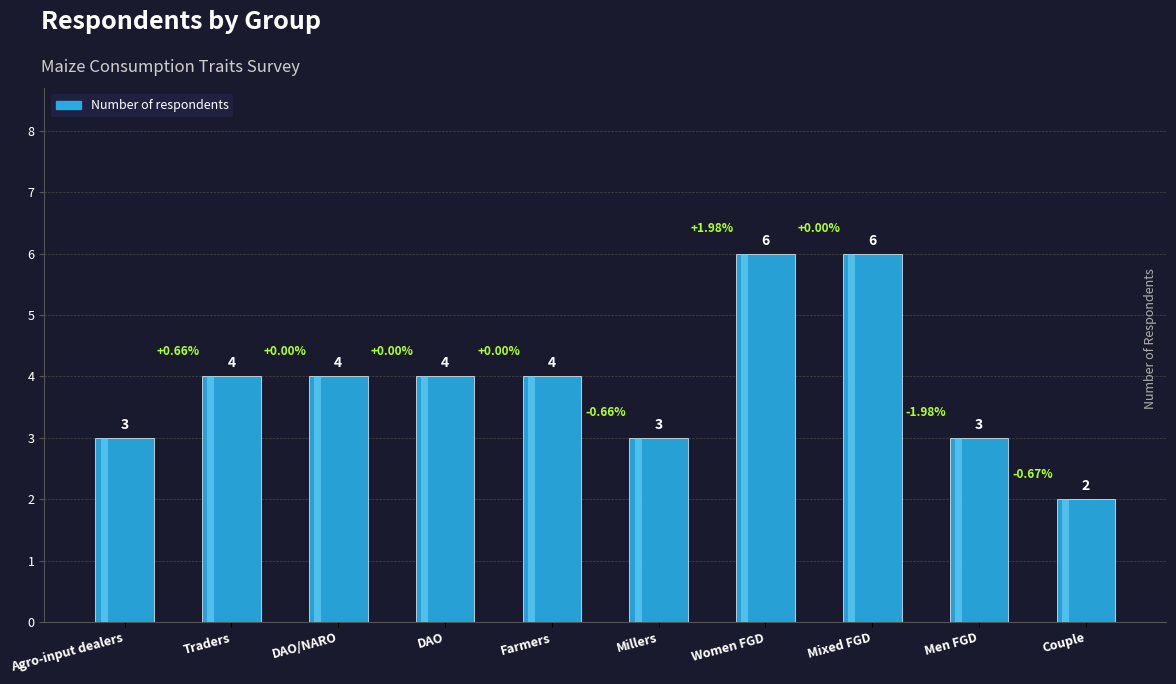

How many bars are there in total?

10